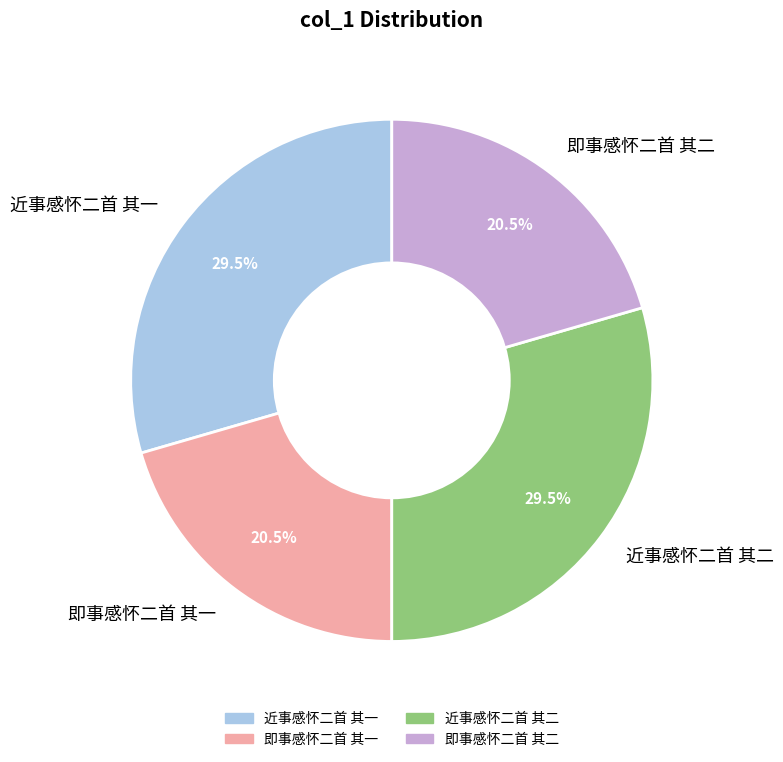

Is there a majority slice in this chart?

No